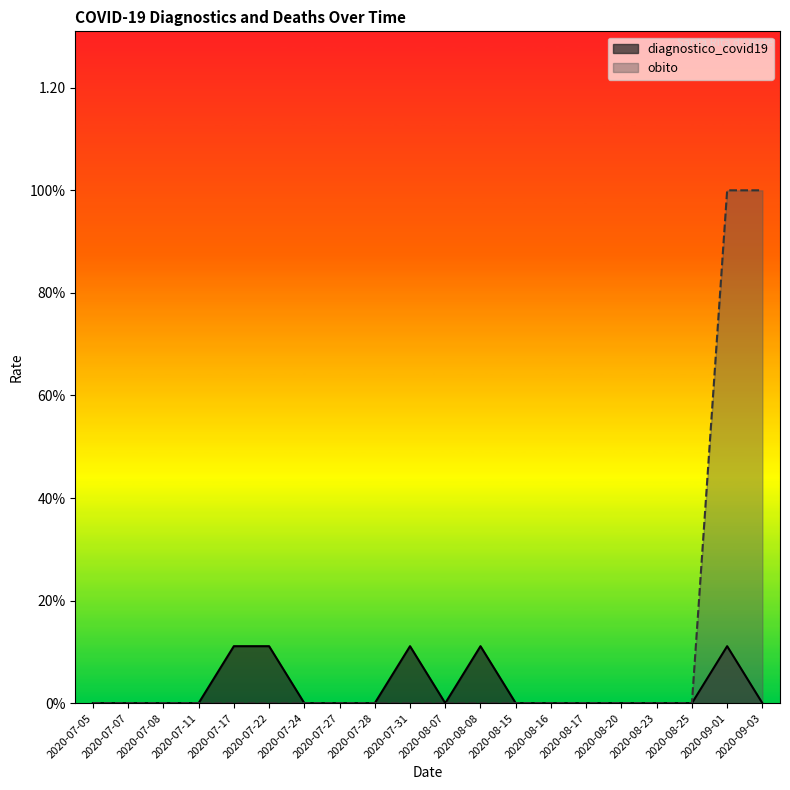

True or false: obito has a value of 0.0 at 2020-07-22.

True